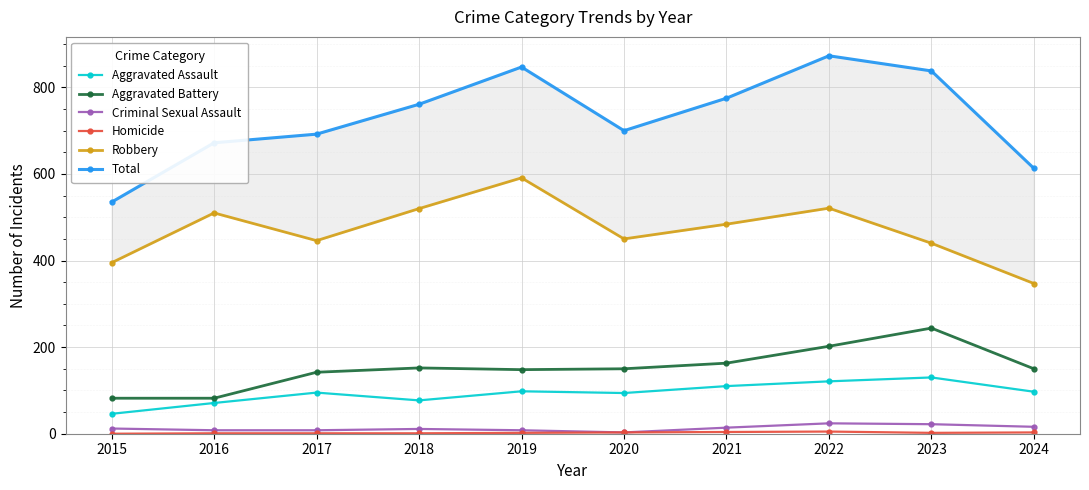

The Aggravated Assault series shows 98 at 2019. True or false?

True